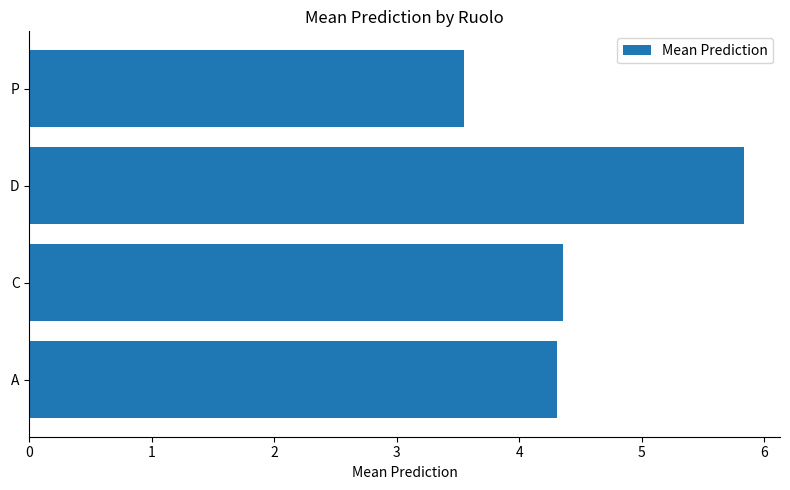

What is the sum of all values?

18.0